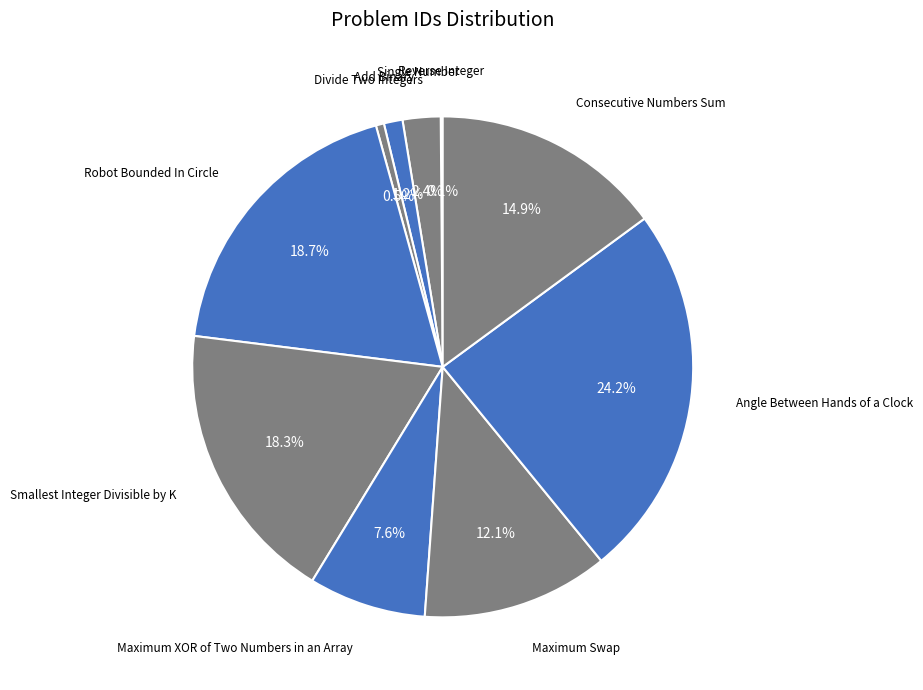

Which slice is the largest?

Angle Between Hands of a Clock